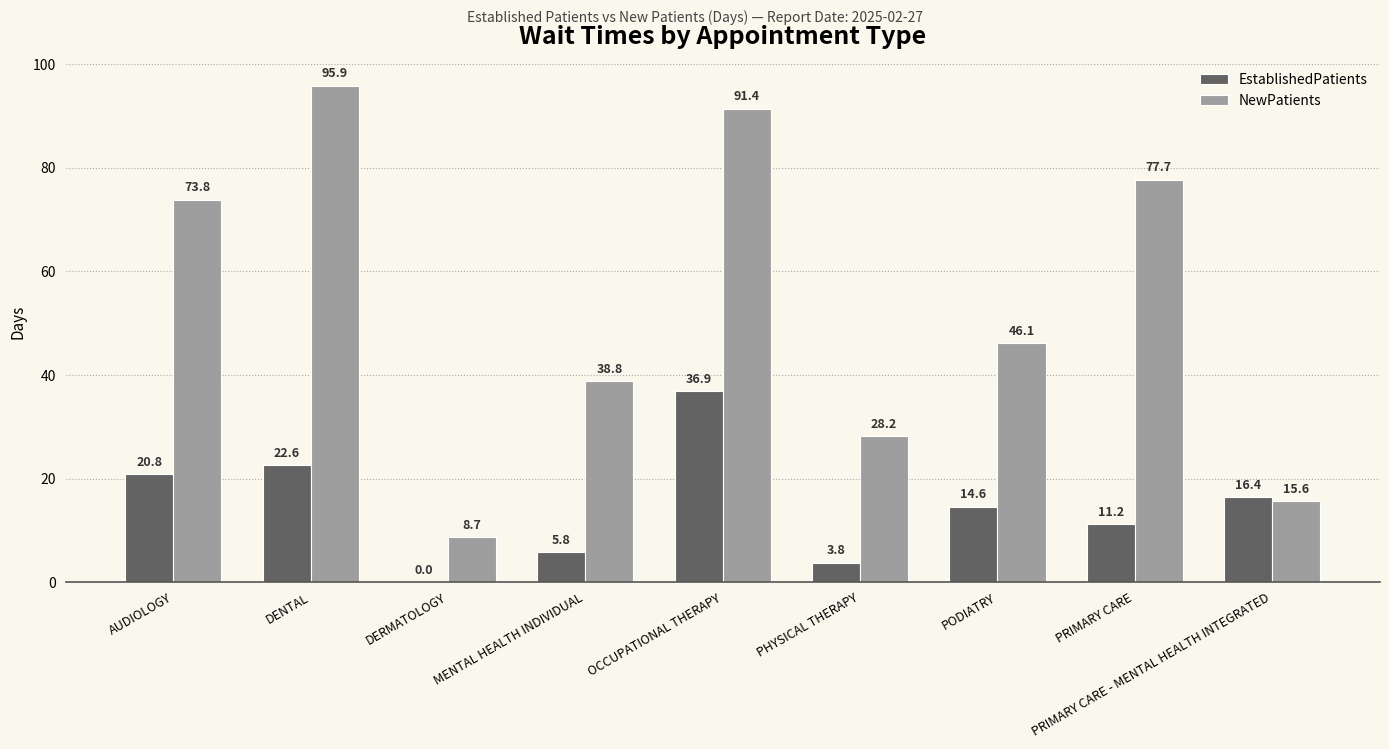

What is the highest value of the NewPatients series?

95.9